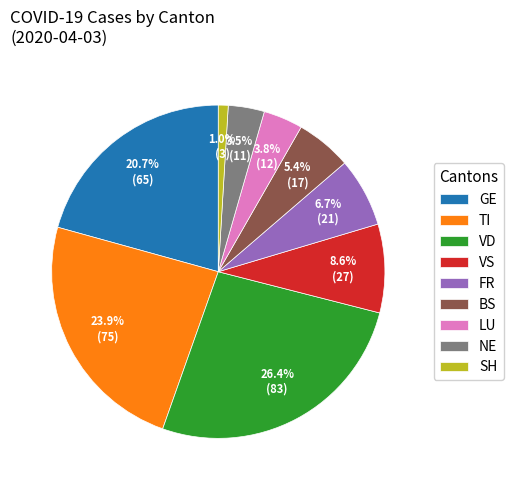

Combined, what portion of the pie is BS and NE?

8.9%